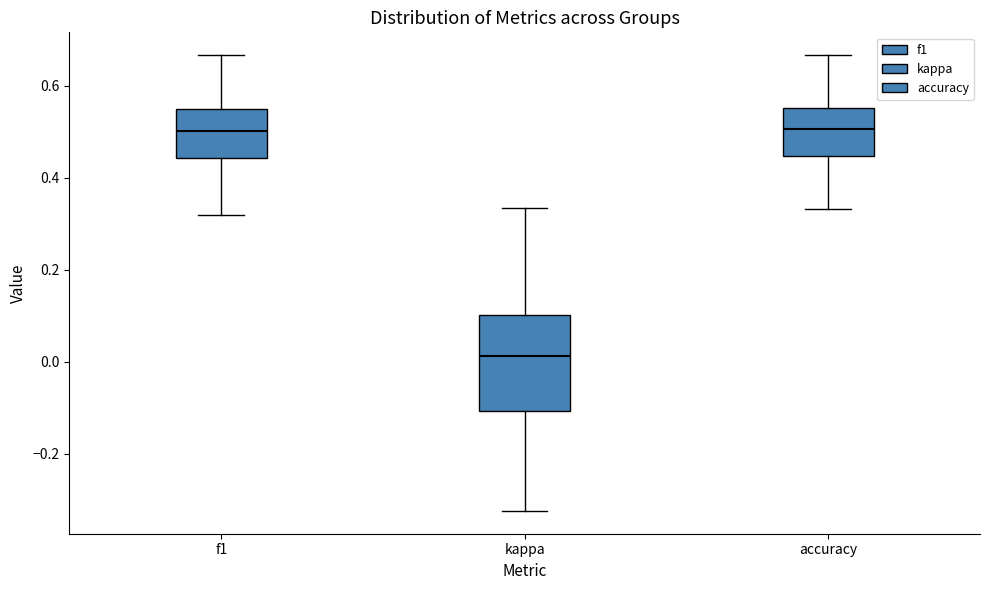

Which box has the lowest median line?

kappa